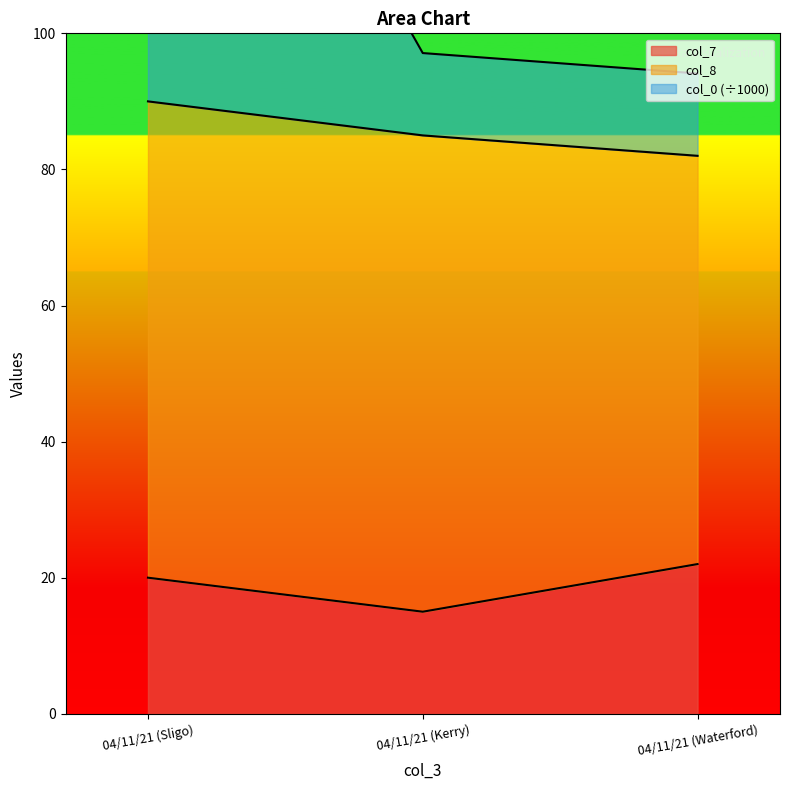

Is the value of col_0 at 04/11/21 (Waterford) greater than the value of col_7 at 04/11/21 (Kerry)?

Yes